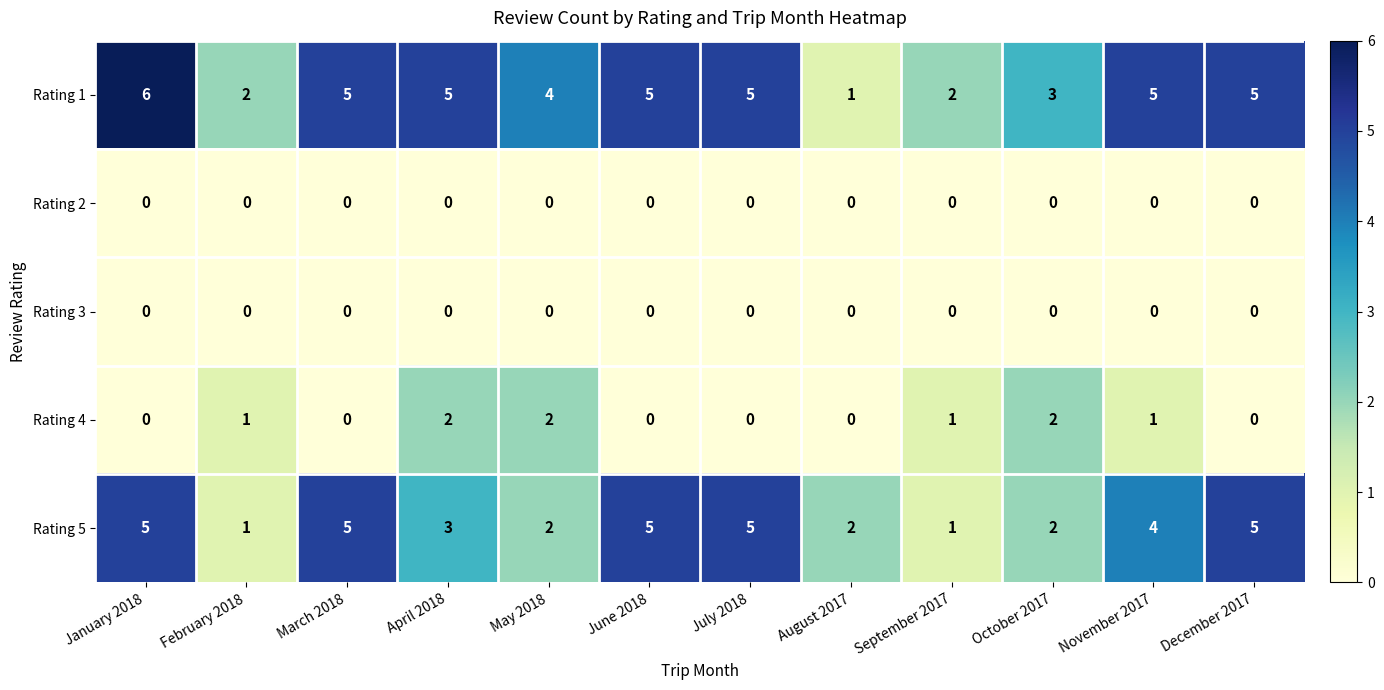

Which category has the highest value across all series?

January 2018